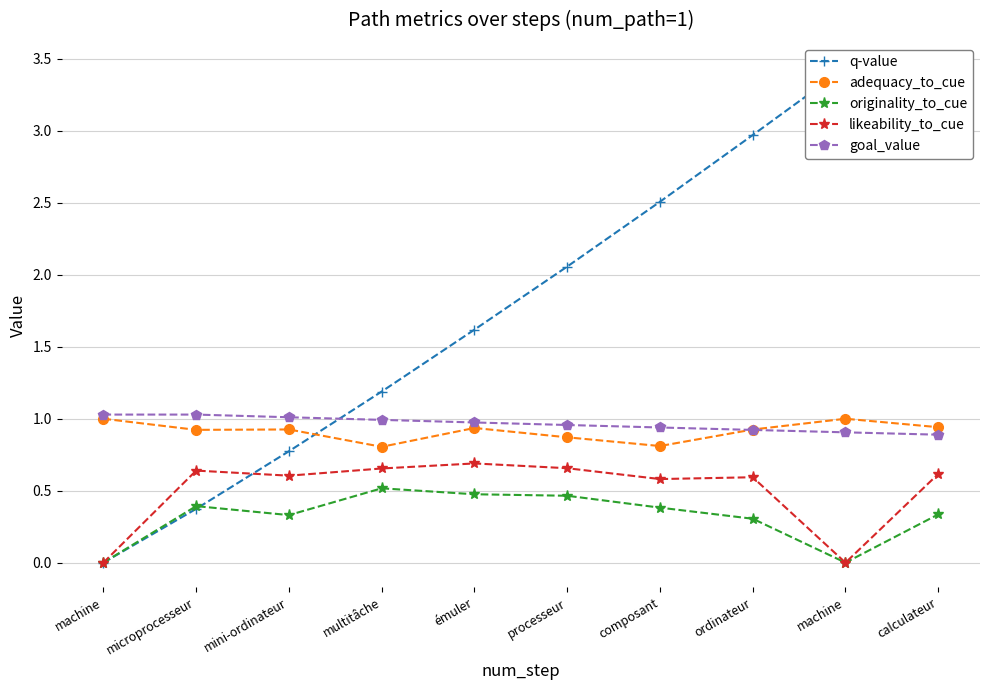

What is the highest value of the goal_value series?

1.0